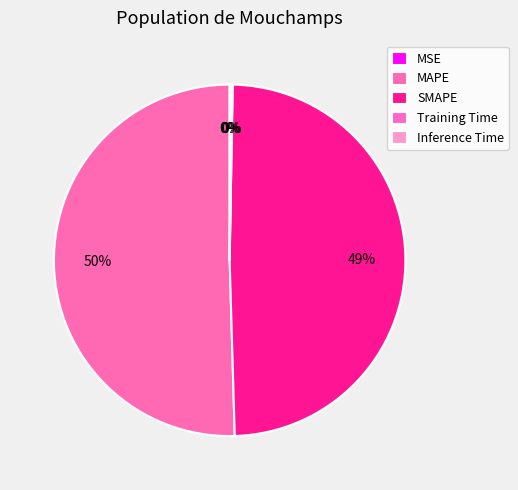

How many segments does this pie chart have?

5